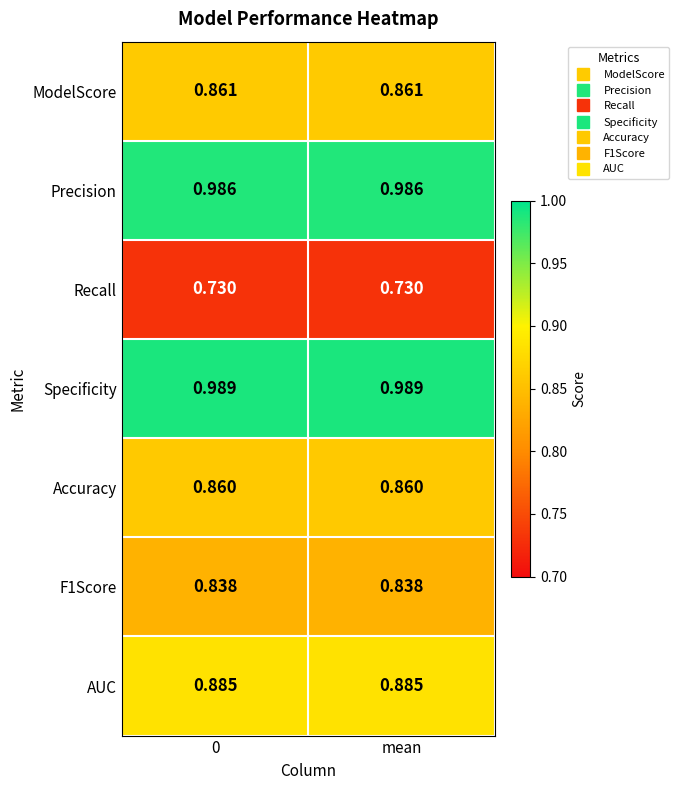

Which series has the largest total across all categories?

Specificity